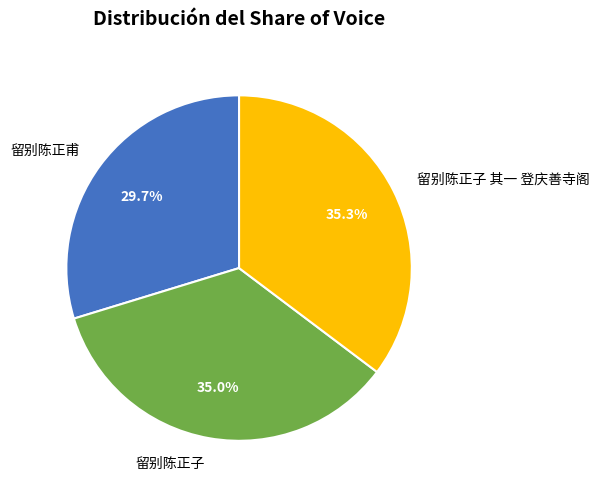

What is the smallest slice in the pie chart?

留别陈正甫